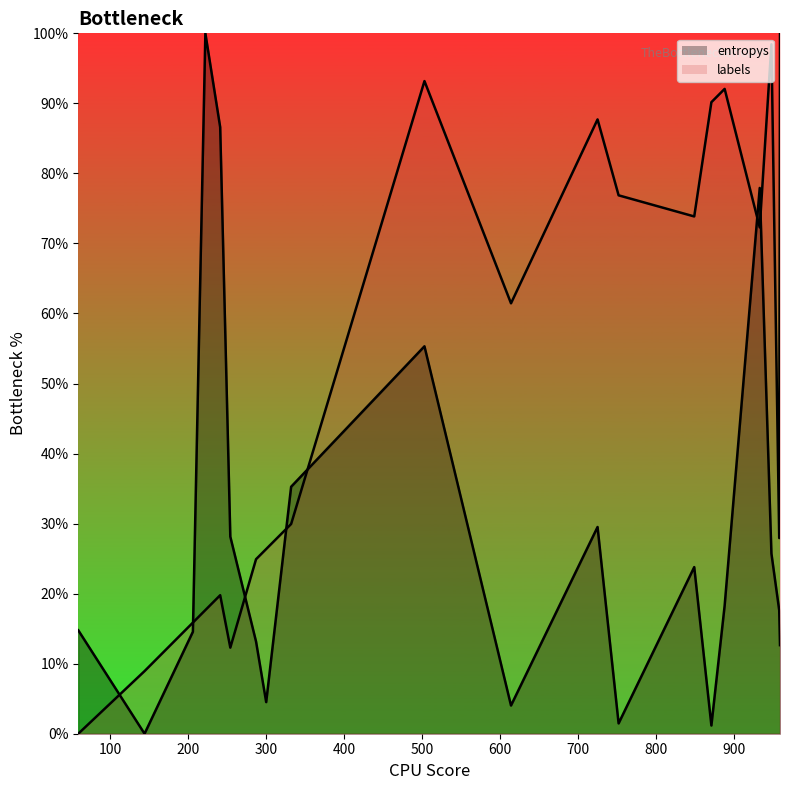

True or false: labels_line and entropys_line intersect in this chart.

True